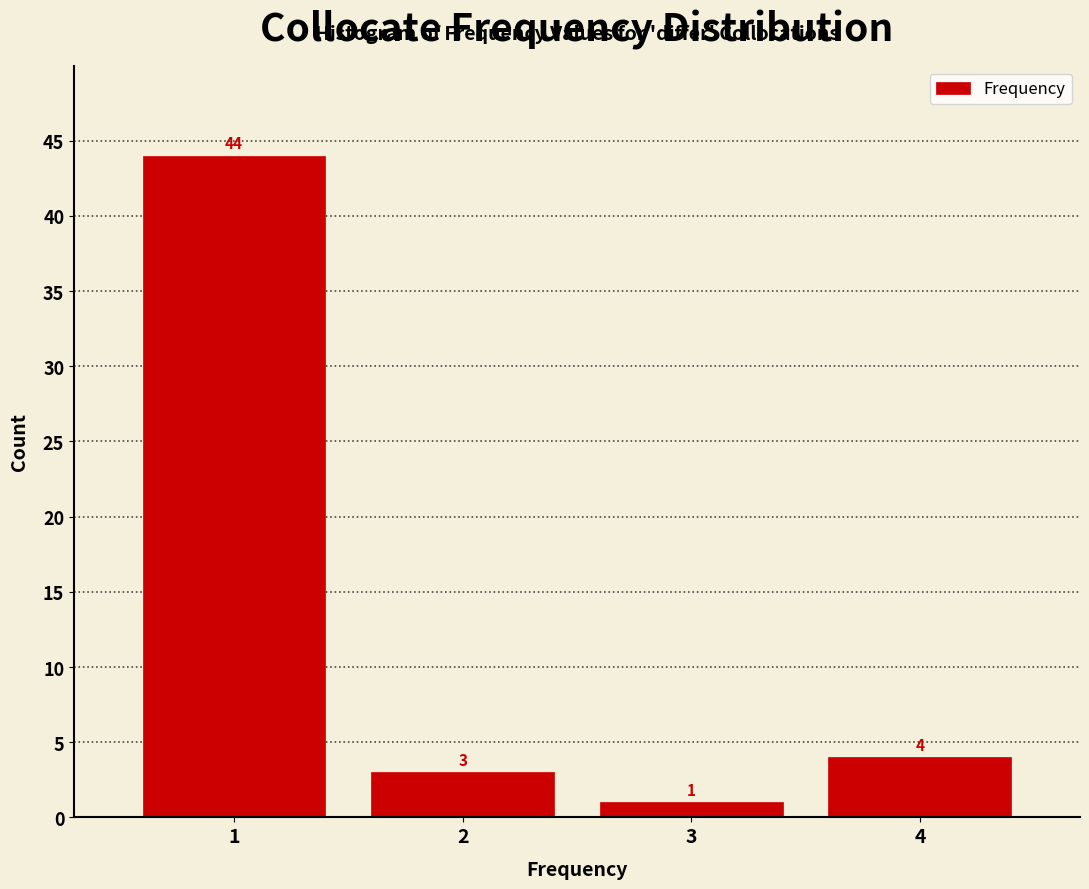

Reading right to left, what are all the values shown in this chart?

4	1	3	44